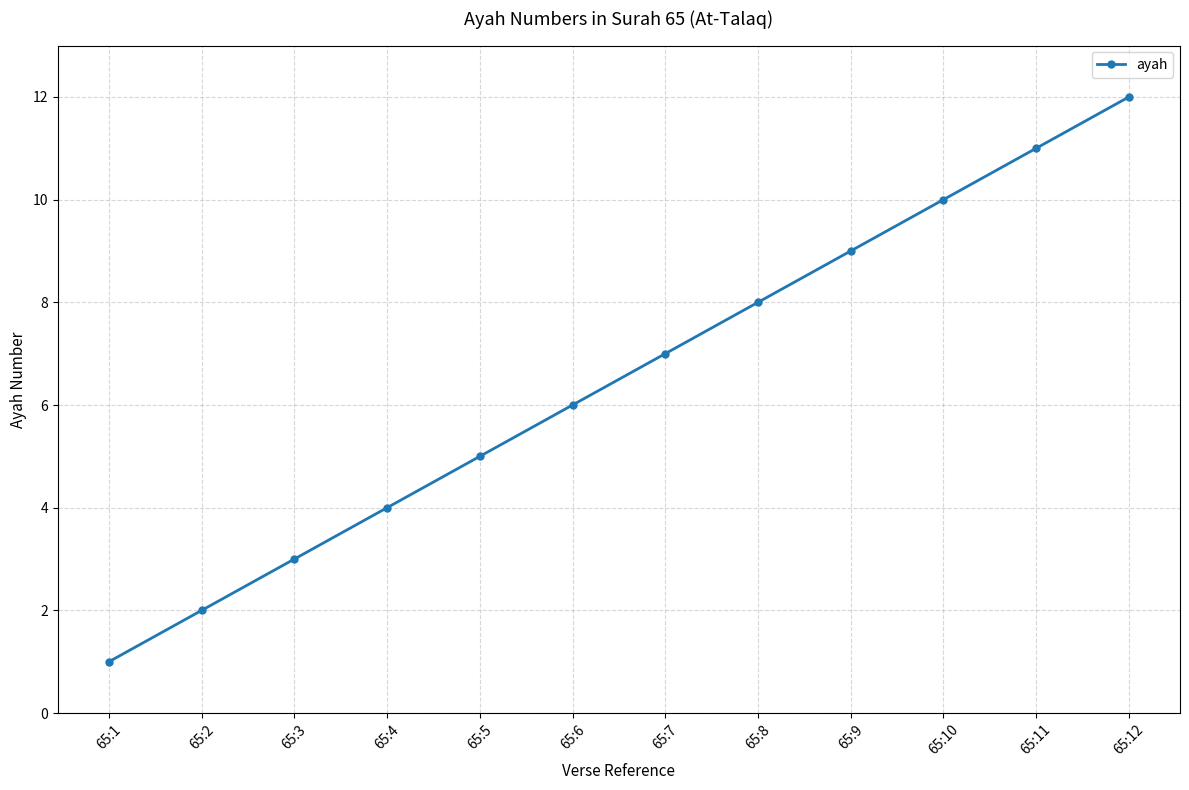

Count the number of data series in this chart.

1